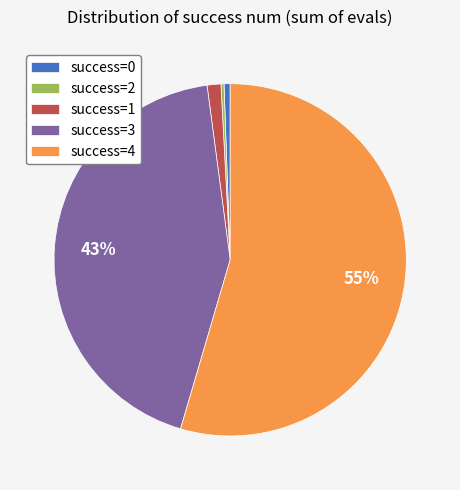

How many segments does this pie chart have?

5